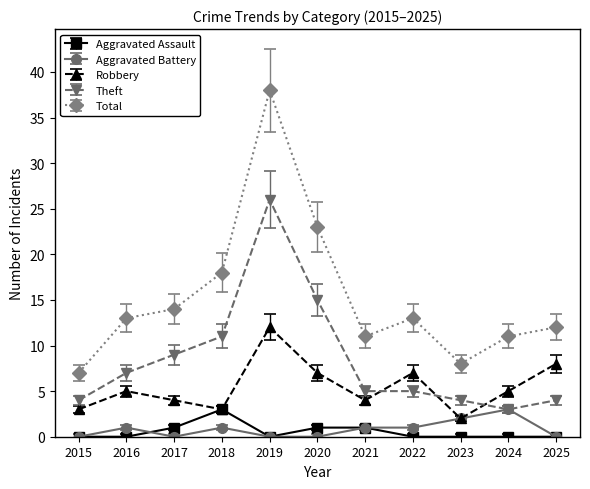

What is the difference between the Aggravated Assault values at 2023 and 2018?

3